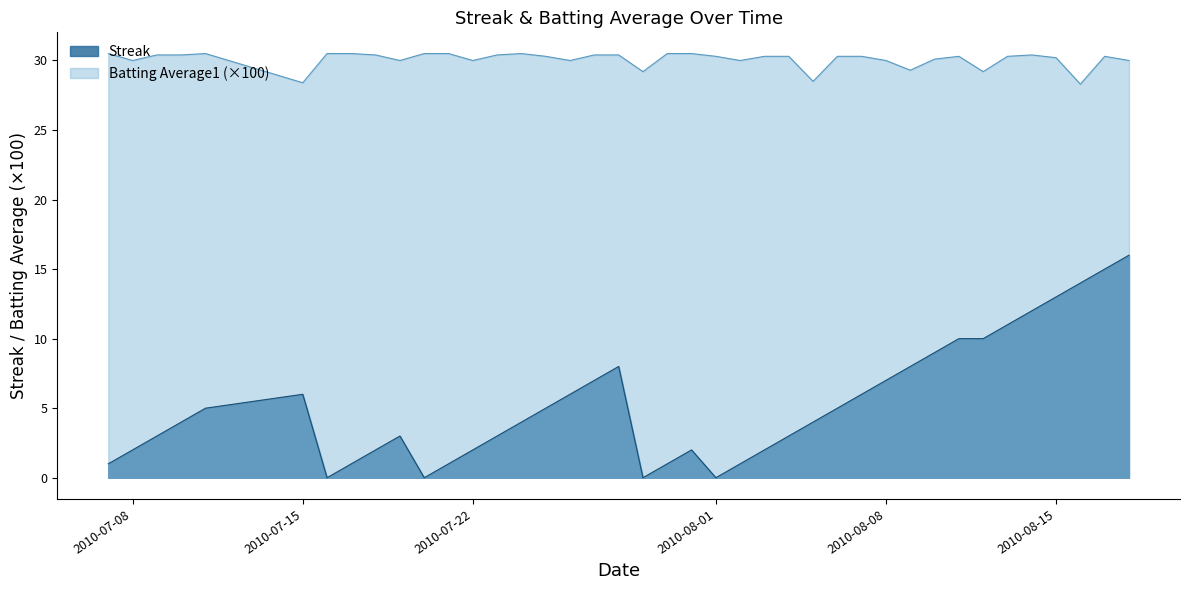

What are all the series names shown in the legend?

Streak, Batting Average1 (×100)